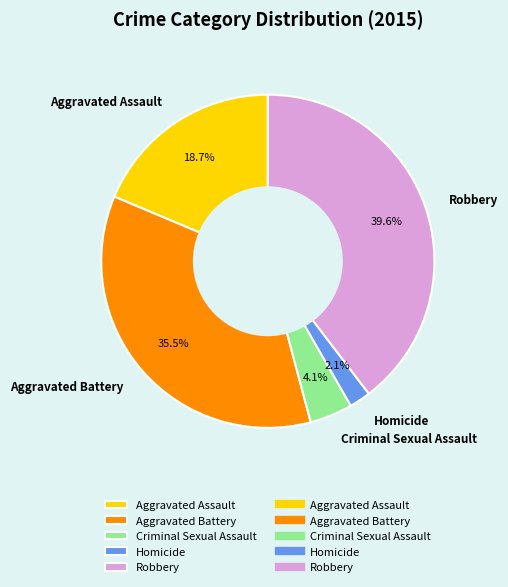

Which category has the smallest portion of the pie?

Homicide